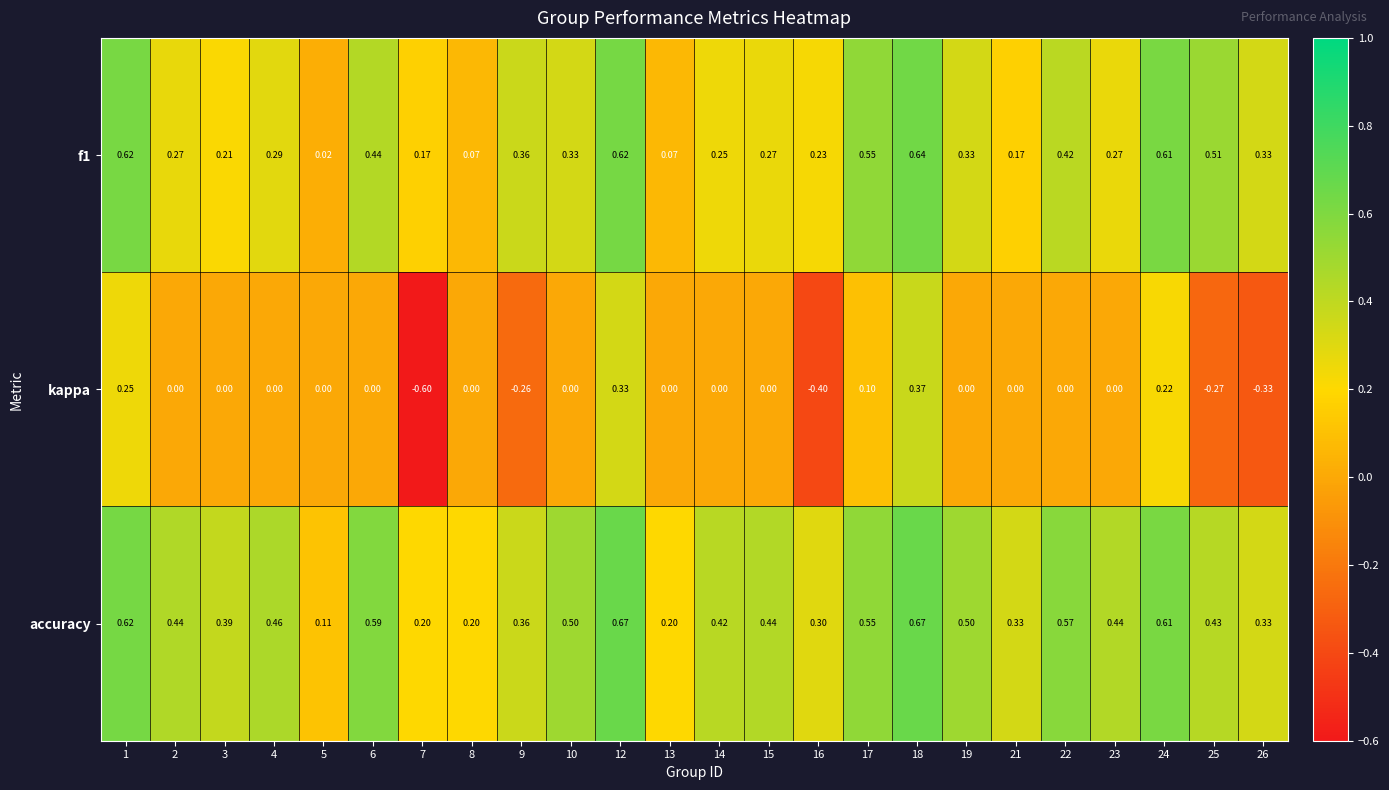

Is the value of f1 at 8 greater than the value of kappa at 23?

Yes